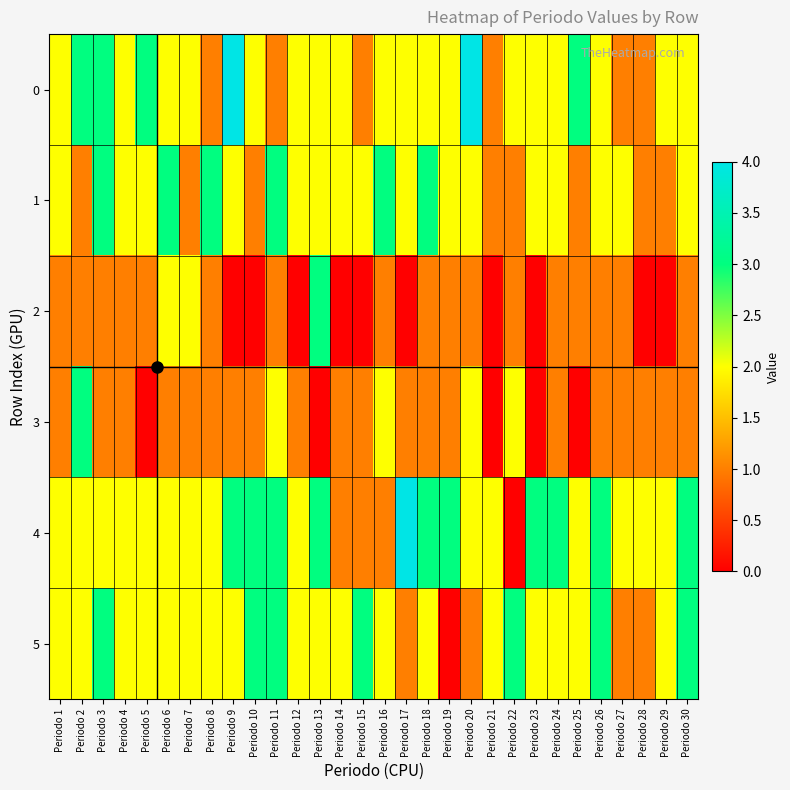

At Periodo 30, list the series in order from largest to smallest.

4, 5, 0, 1, 2, 3